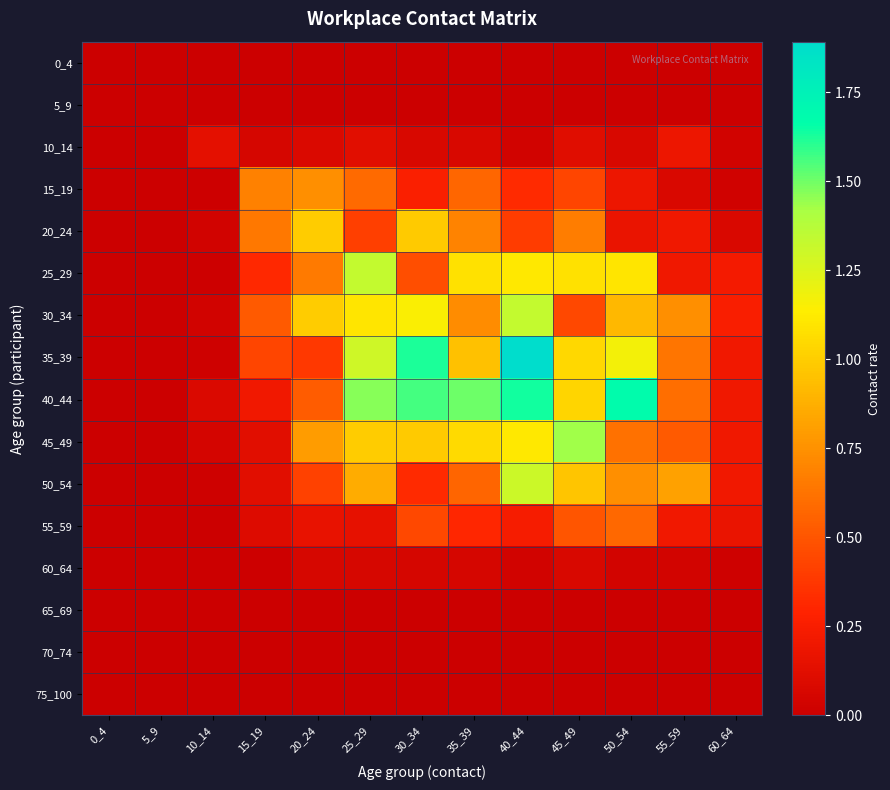

How many categories are shown in the chart?

13